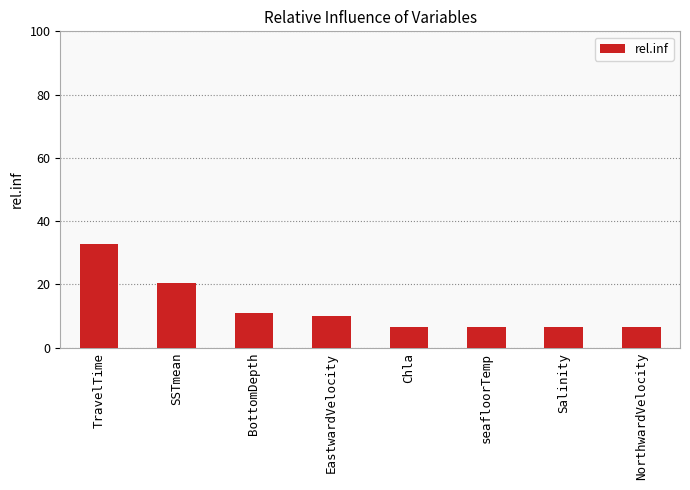

What is the difference between the values at TravelTime and seafloorTemp?

26.1